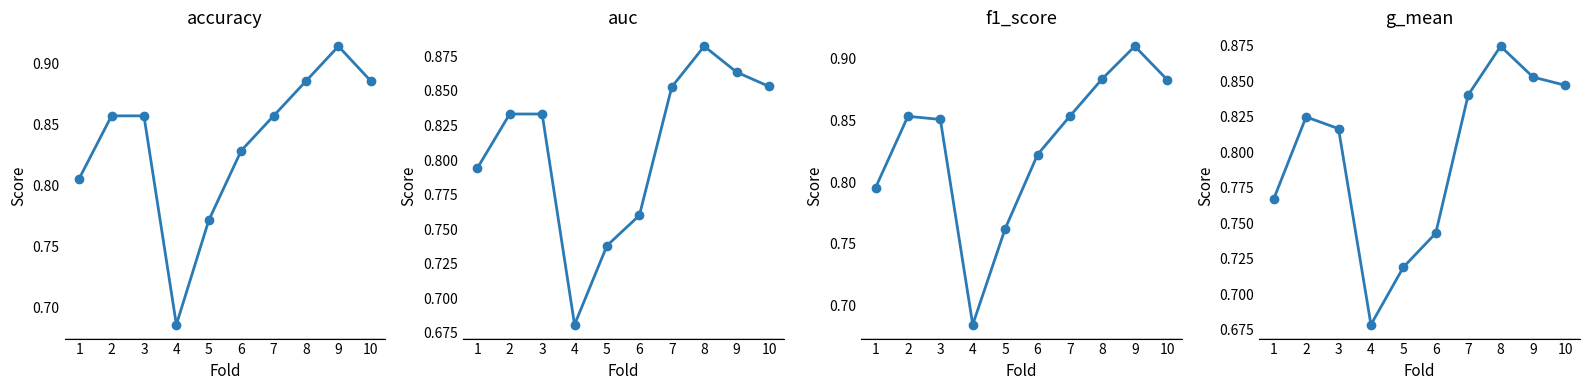

How many series are shown in this chart?

4